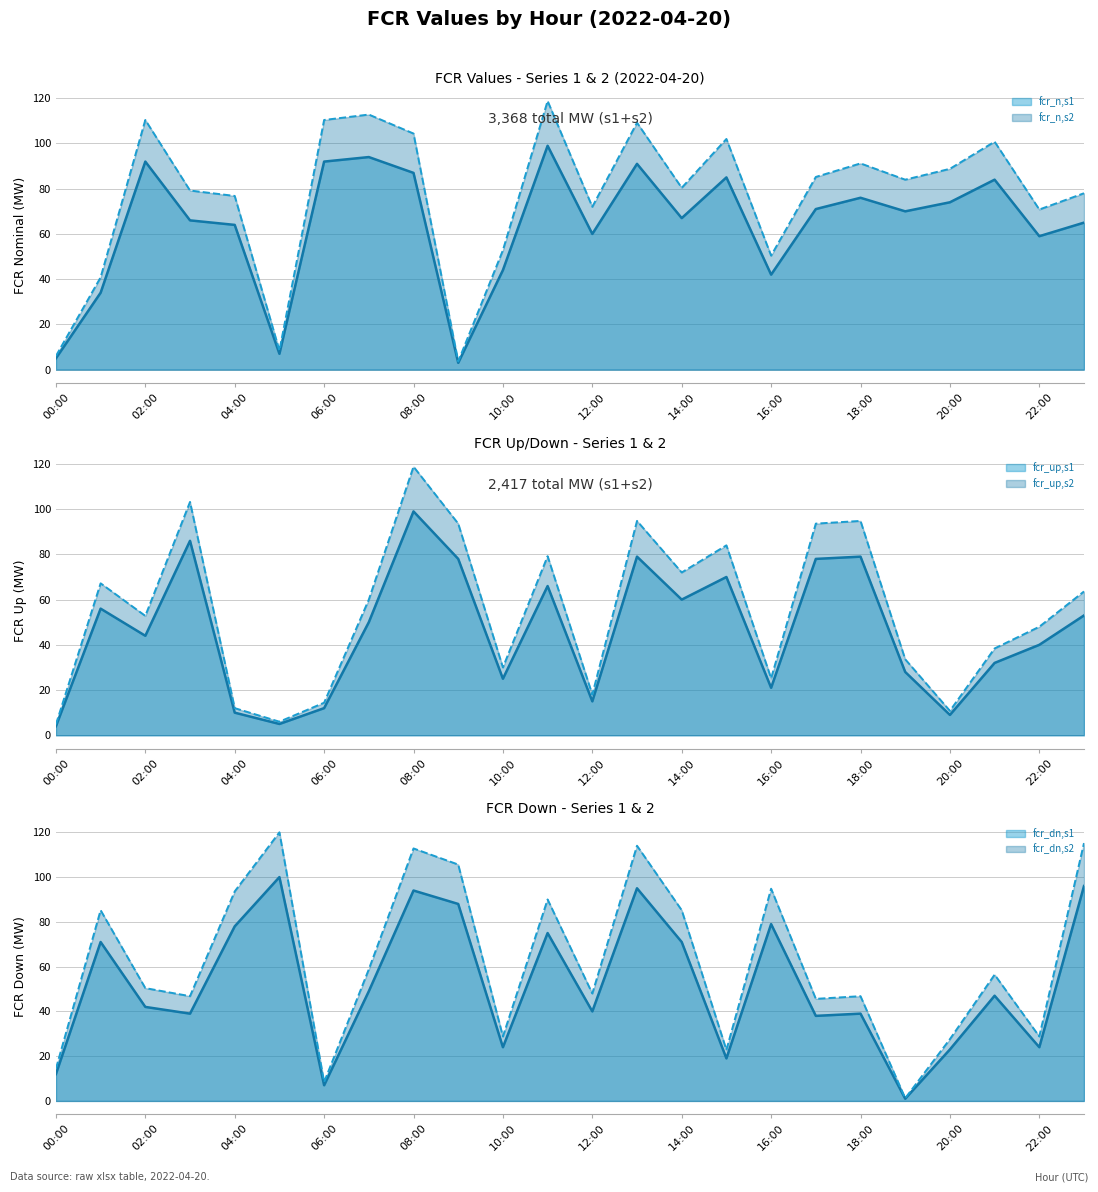

Is the value of fcr_dn,s2 at 03:00 greater than the value of fcr_n,s1 at 08:00?

No